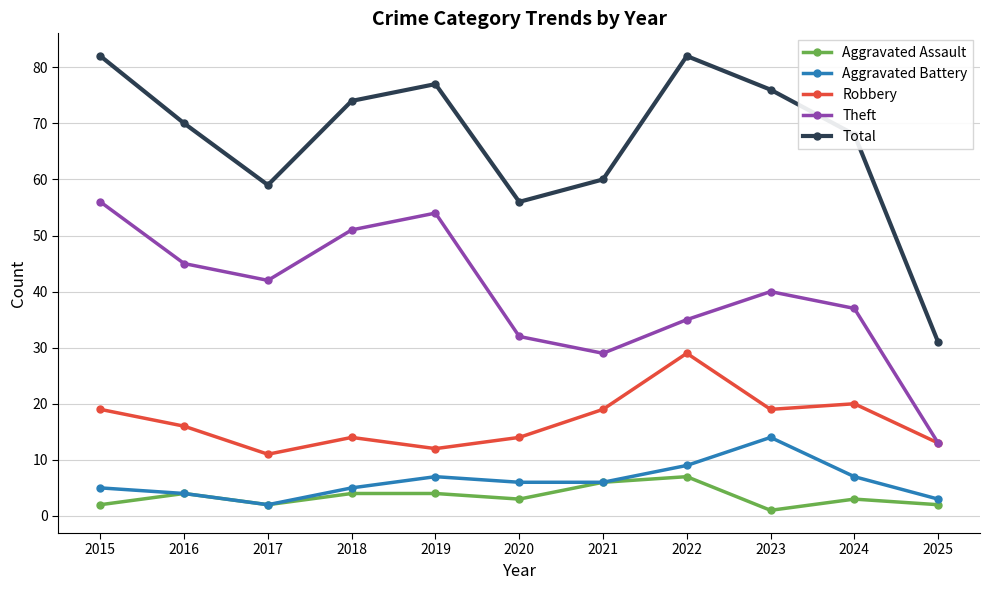

True or false: Robbery and Aggravated Battery cross at least once.

False